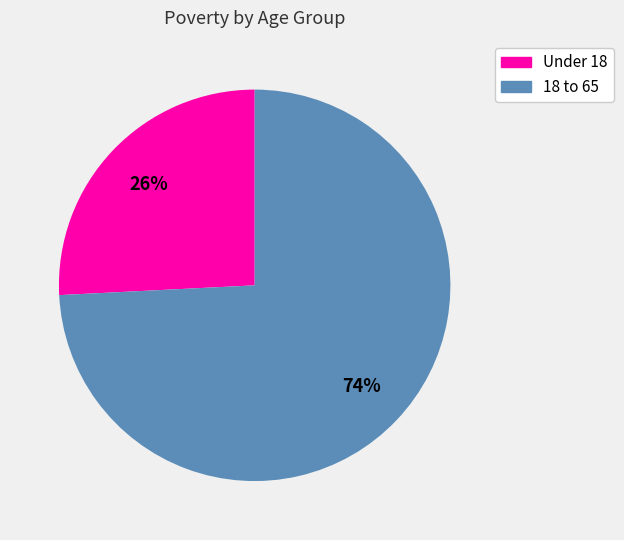

To the nearest percent, what is the difference between the largest and smallest slice percentages?

48%